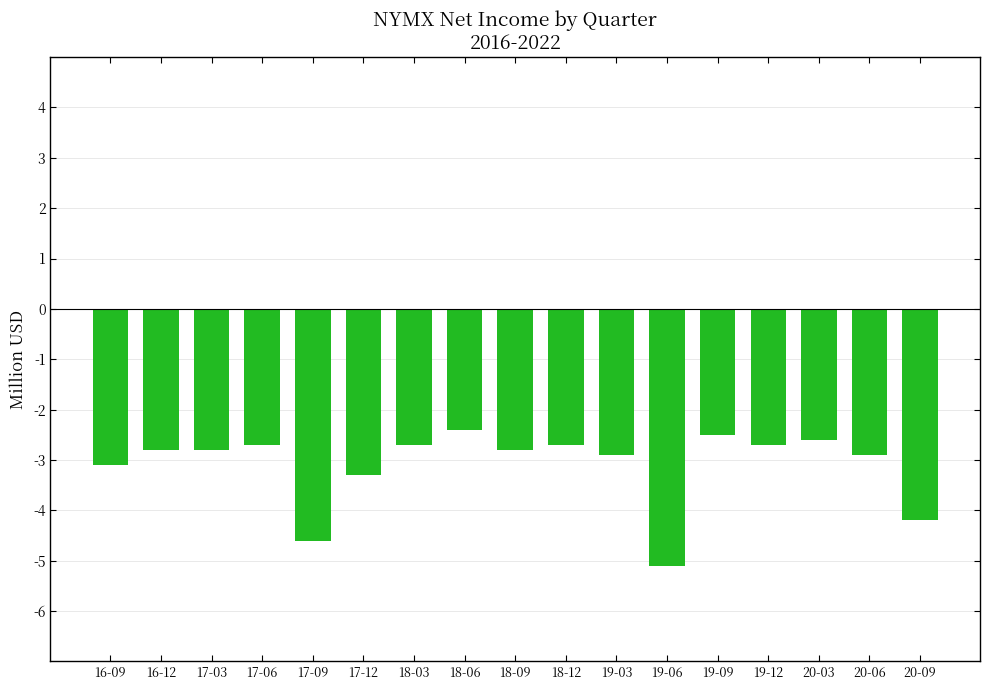

How many series are shown in this chart?

1